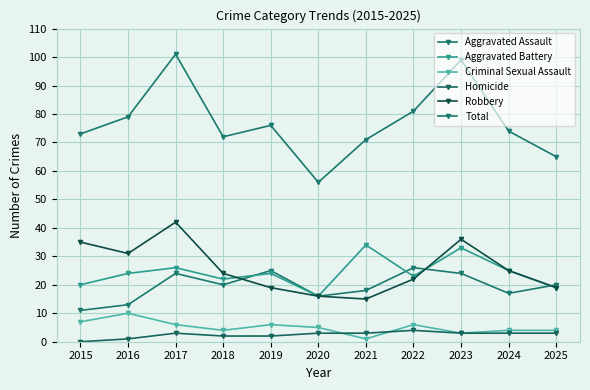

How many data points does each series have?

11